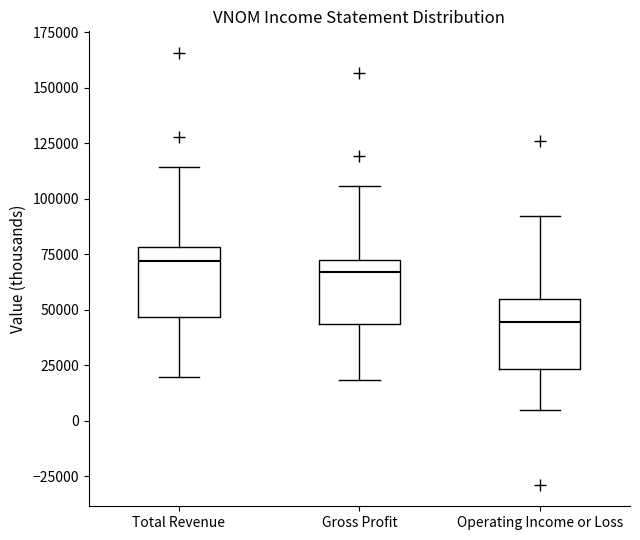

Where is the upper edge of the box for Total Revenue on the y-axis? The values are not printed on the chart, so give them approximately, as read against the axis.

80000